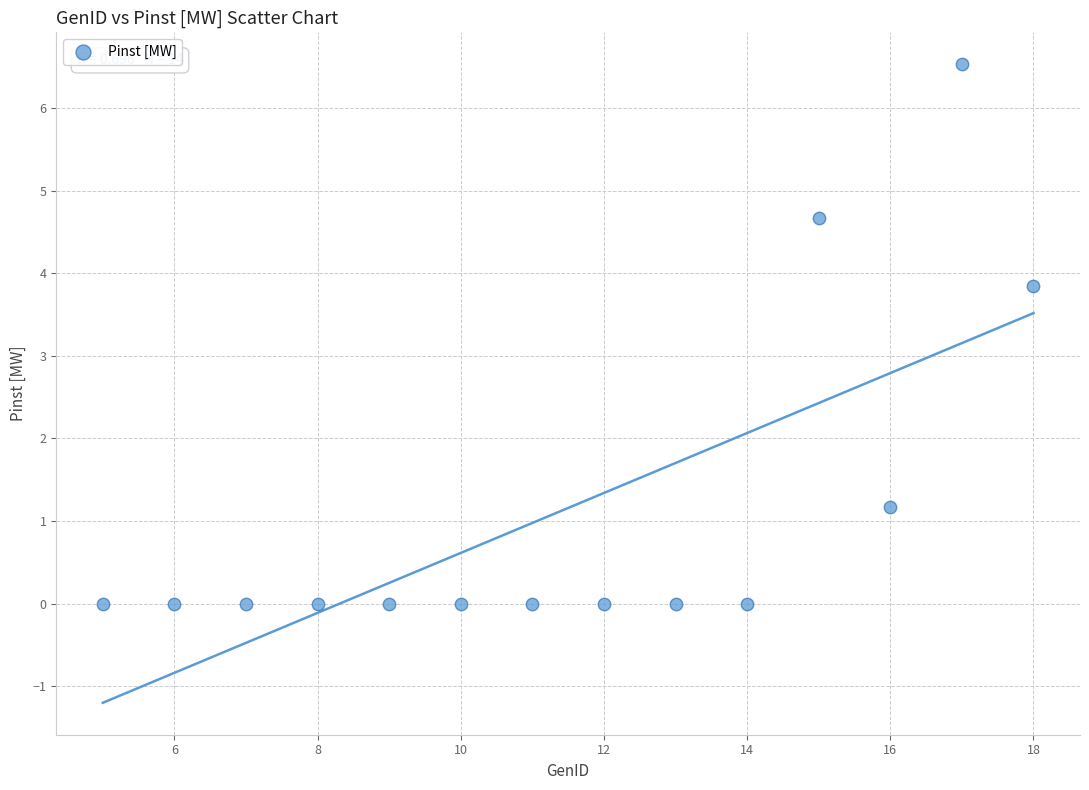

What Y value in the scatter plot is closest to 3?

3.9